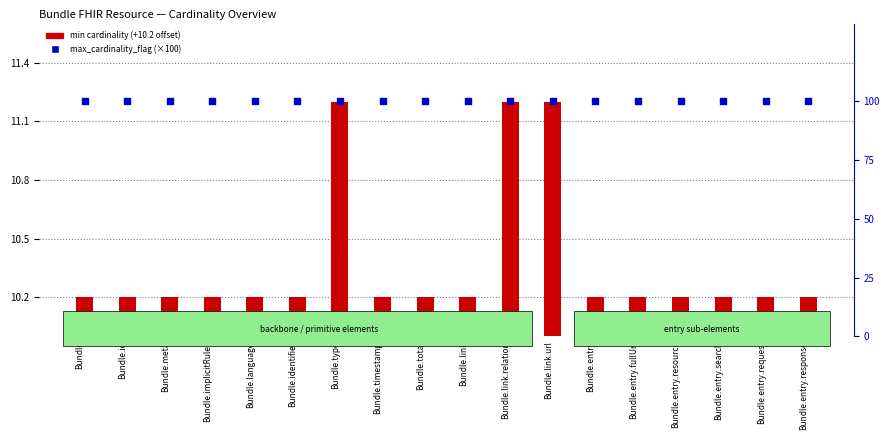

What is the total value across all series at Bundle.entry.fullUrl?

110.2